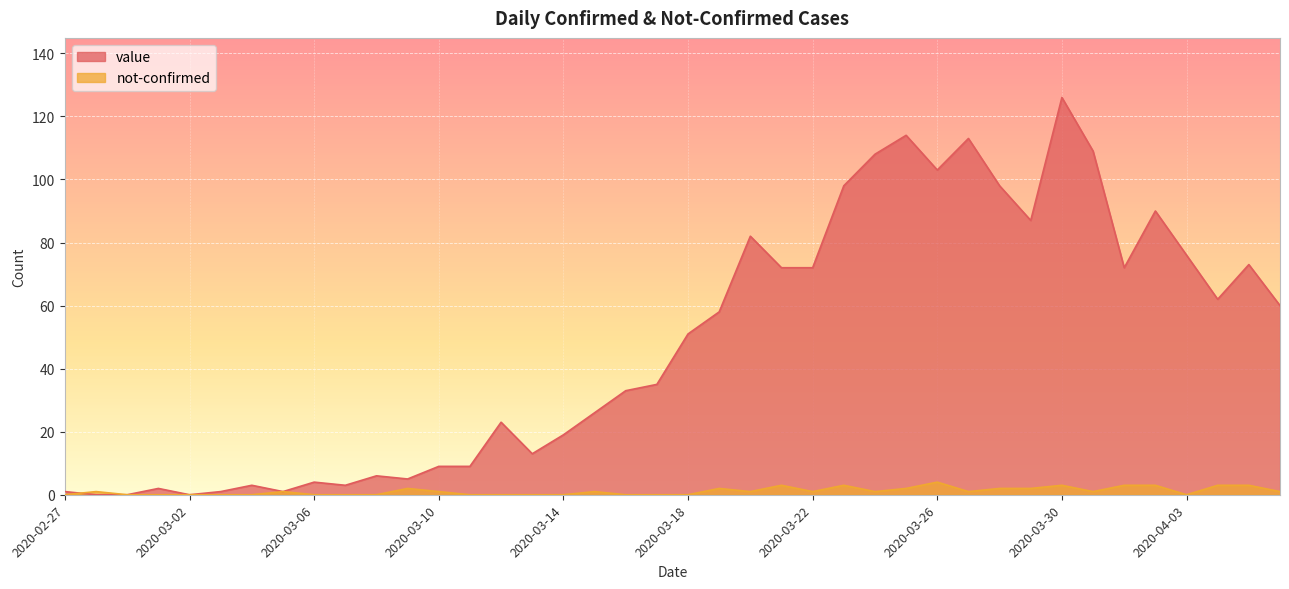

How many positive values does the value series have?

37